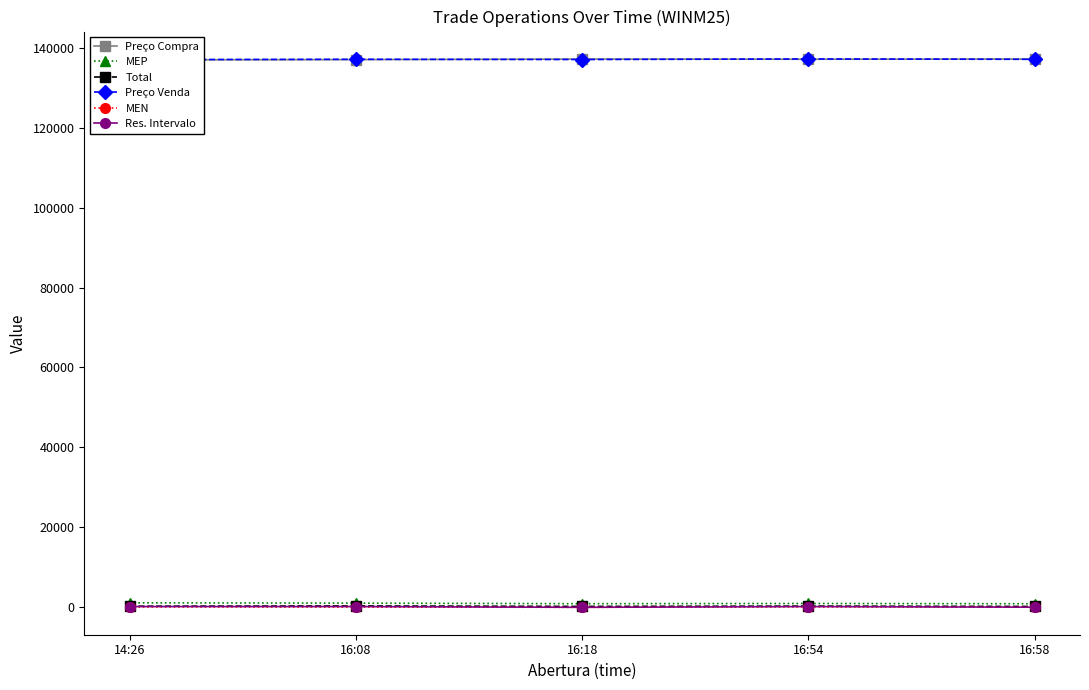

In Res. Intervalo, how many points are higher than both neighbors (excluding endpoints)?

1